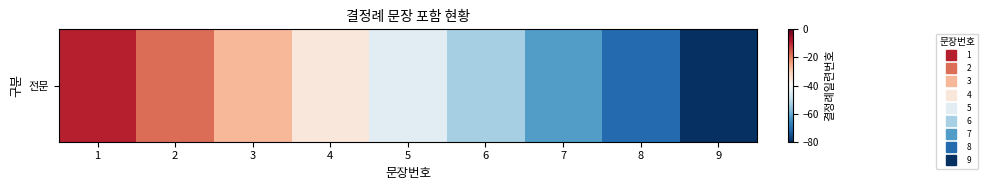

List the labels in order of value, smallest first.

9, 8, 7, 6, 5, 4, 3, 2, 1